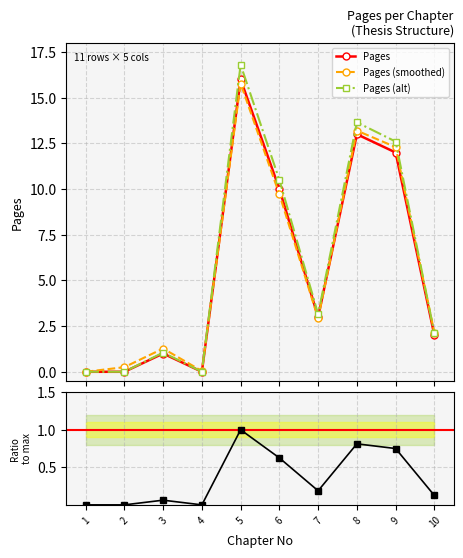

What is the maximum value for Pages?

16.0